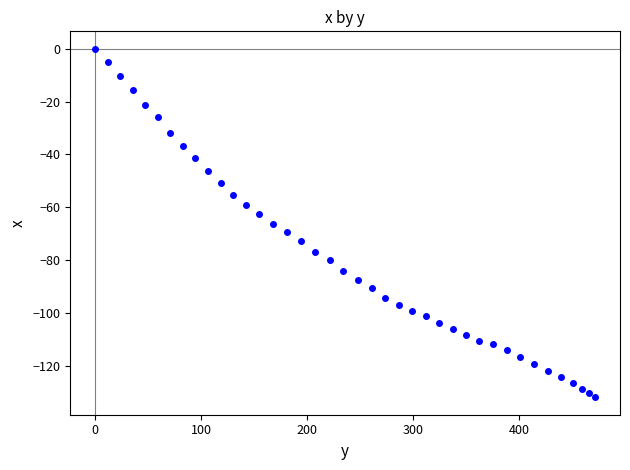

What is the range of X values (max minus min)?

472.0